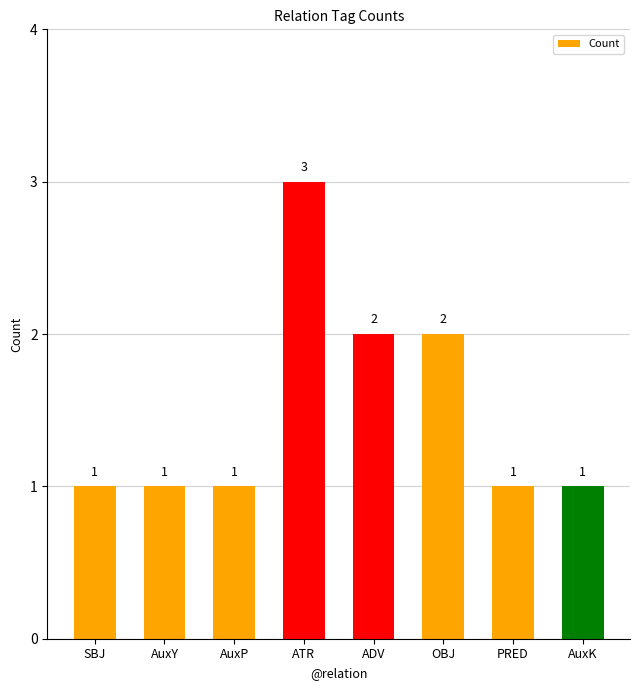

Between OBJ and AuxK, which is larger?

OBJ